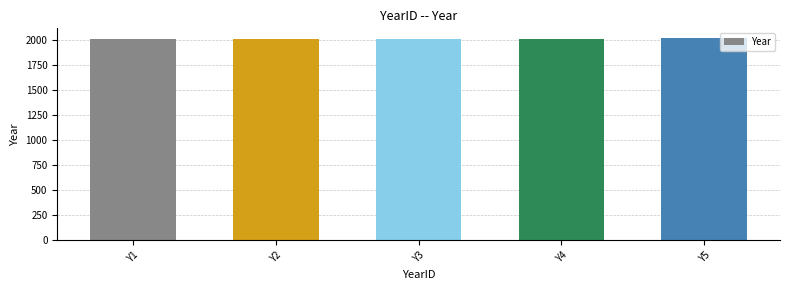

What is the value of the 3rd bar from the left?

2018